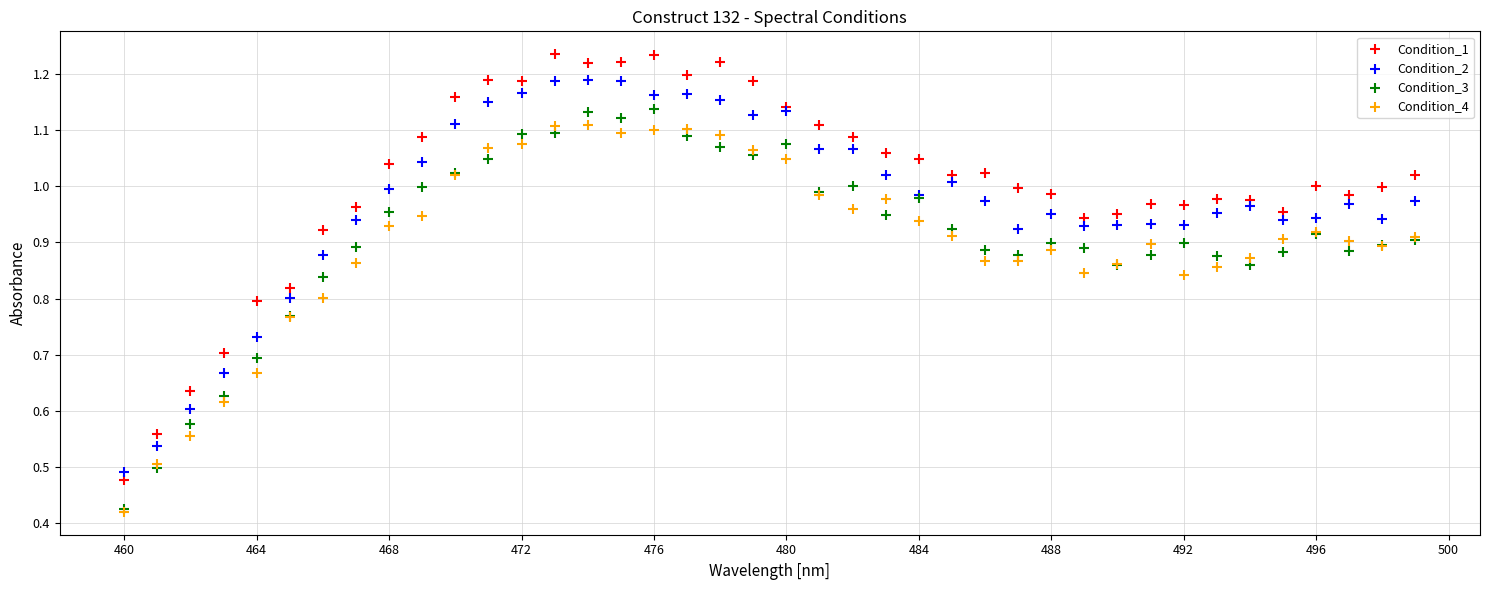

What are all the series names shown in the legend?

Condition_1, Condition_2, Condition_3, Condition_4